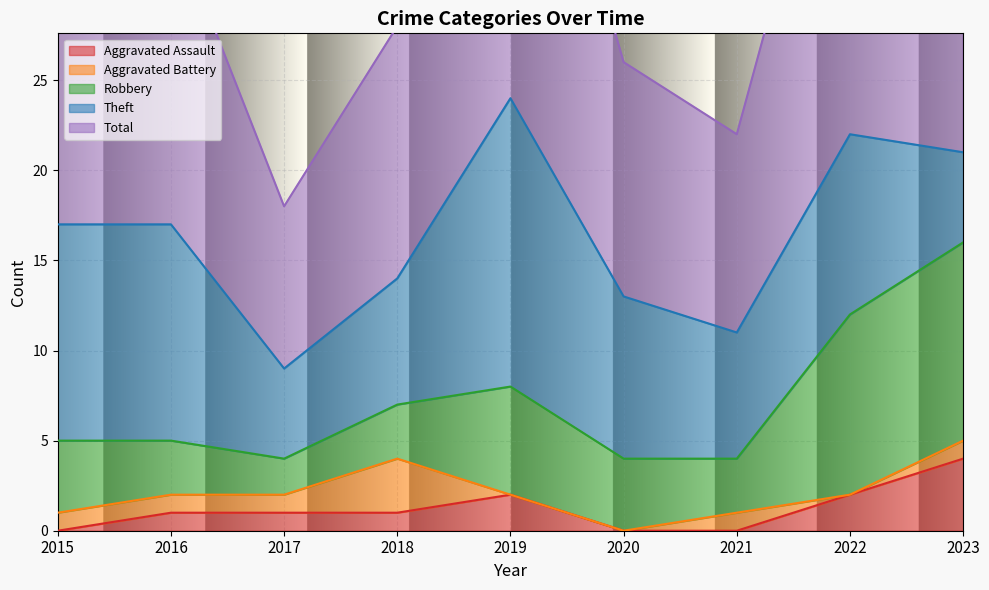

What is the sum of all Aggravated Battery values?

8